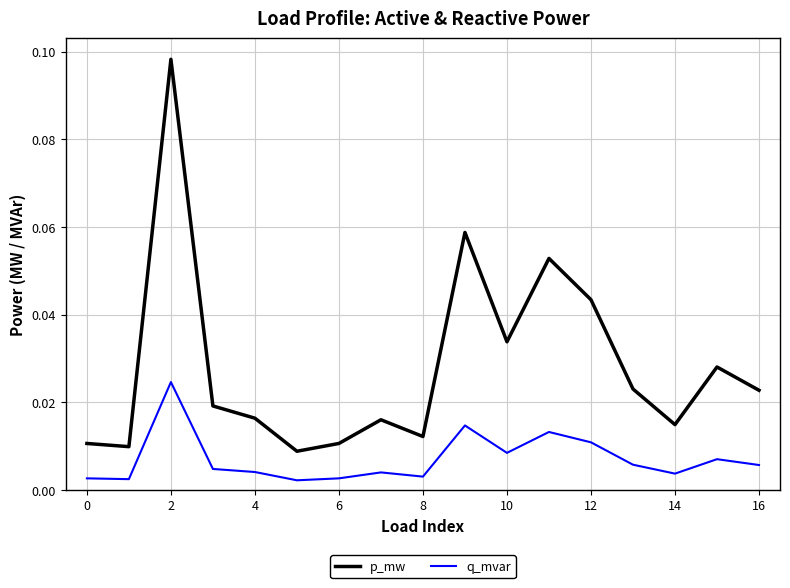

Is this an area chart (filled region under the line)?

No